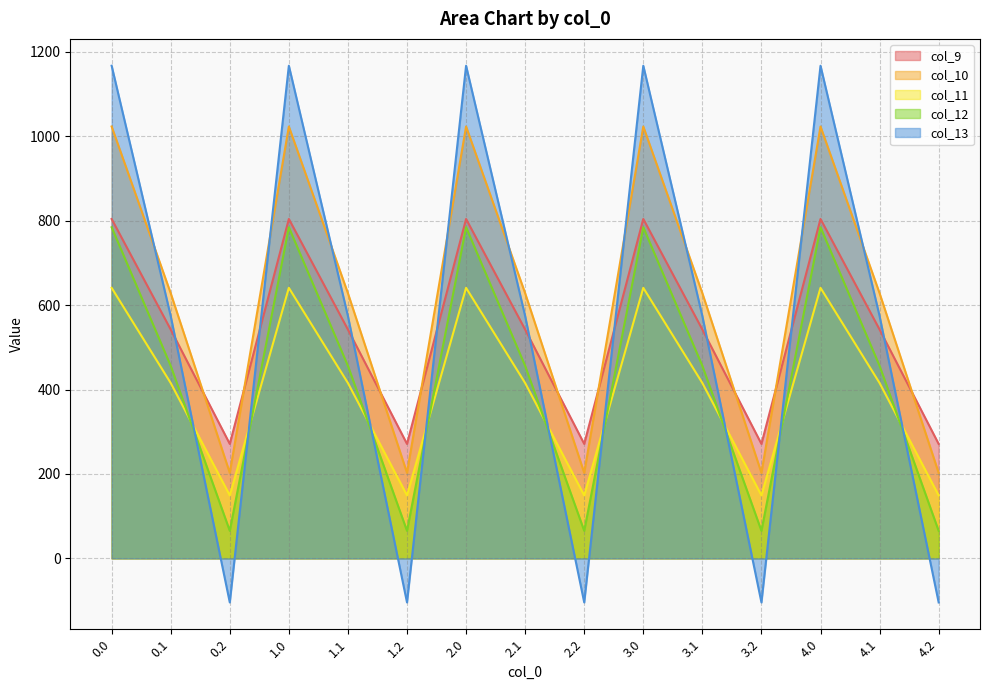

What are all the series names shown in the legend?

col_9, col_10, col_11, col_12, col_13